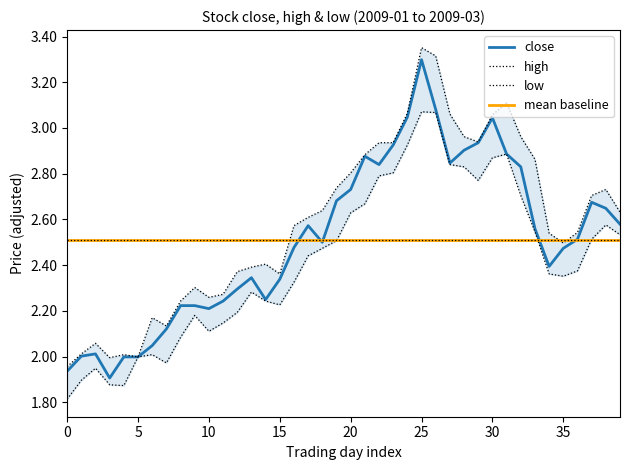

At how many categories does at least one series exceed 2?

37